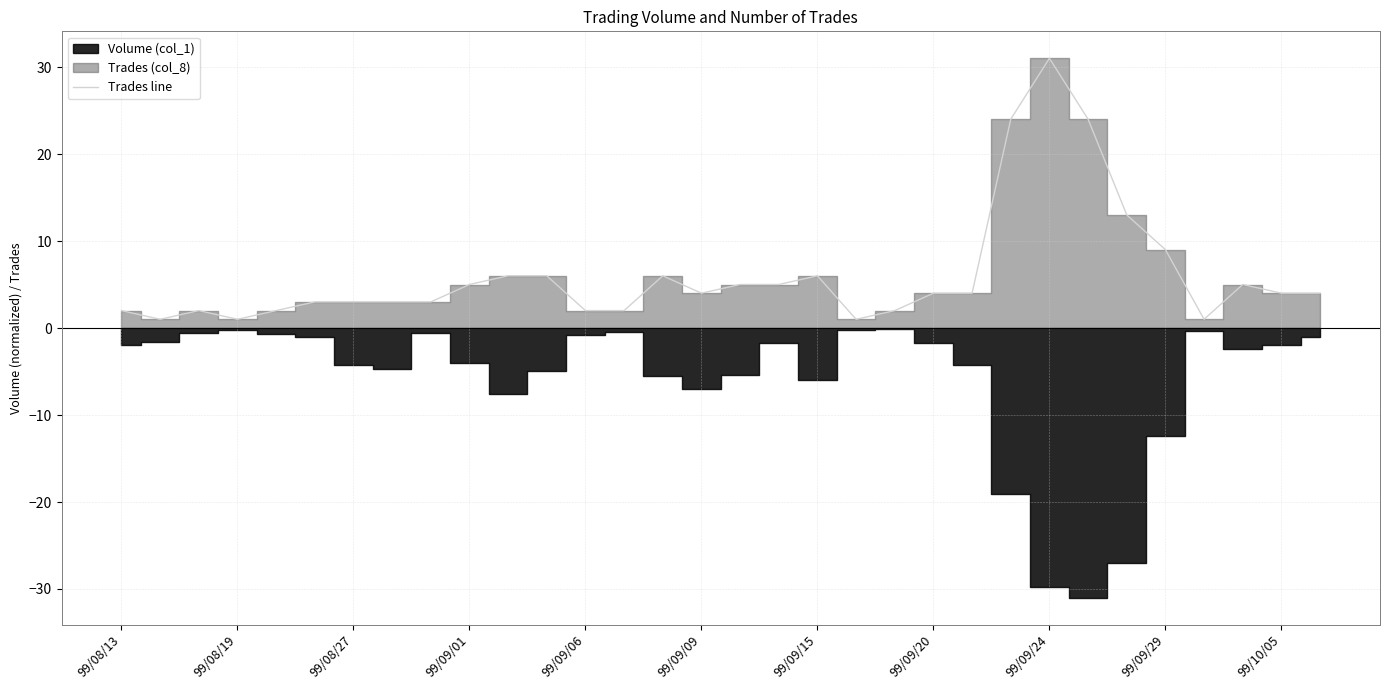

What is the maximum value shown in the chart?

31